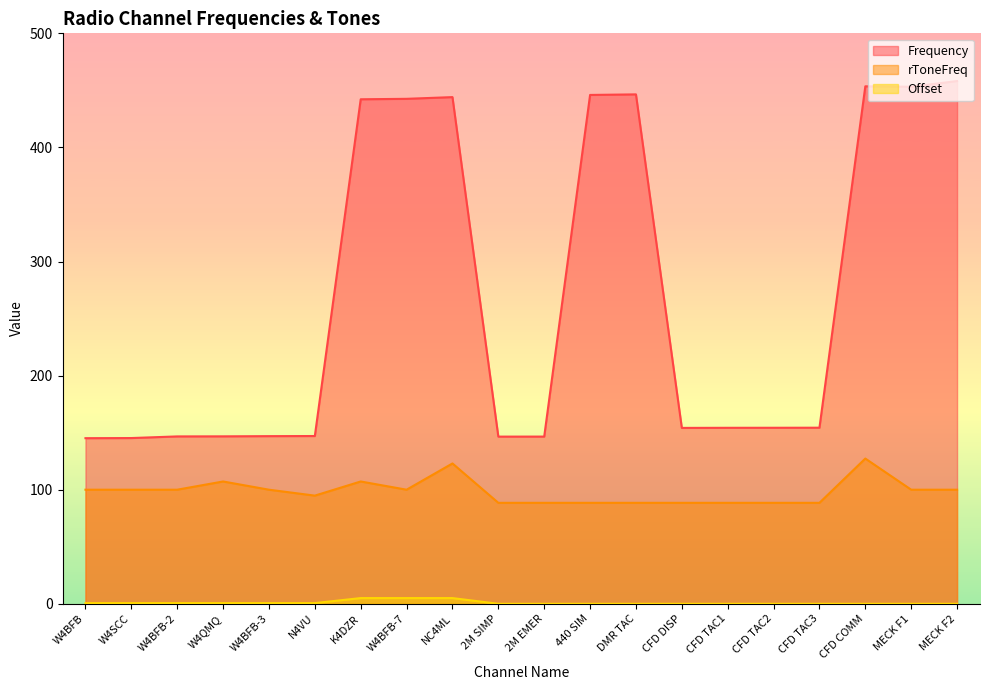

True or false: rToneFreq and Offset cross at least once.

False